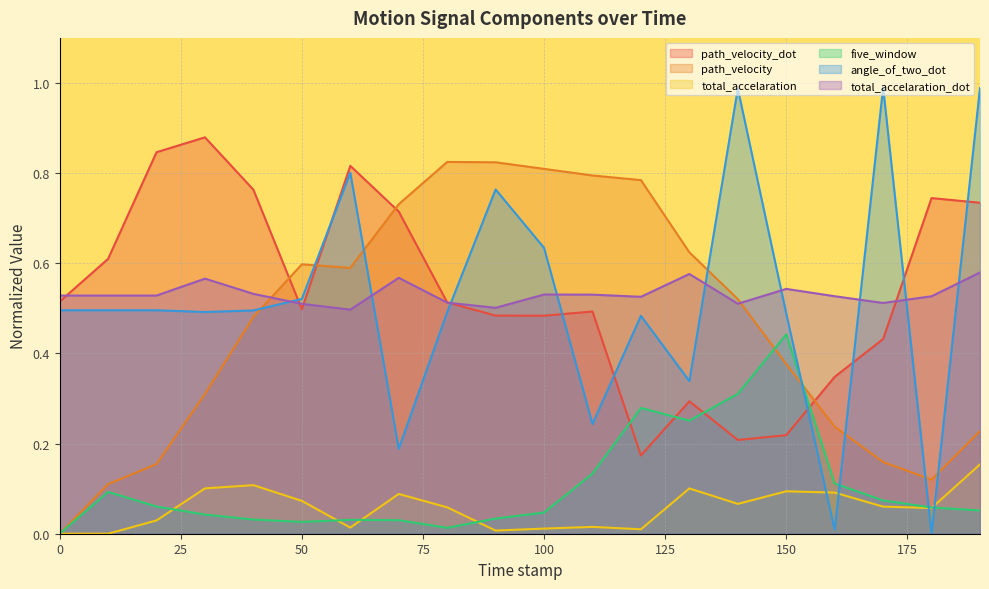

What is the difference between the maximum and minimum values in the angle_of_two_dot series?

1.0